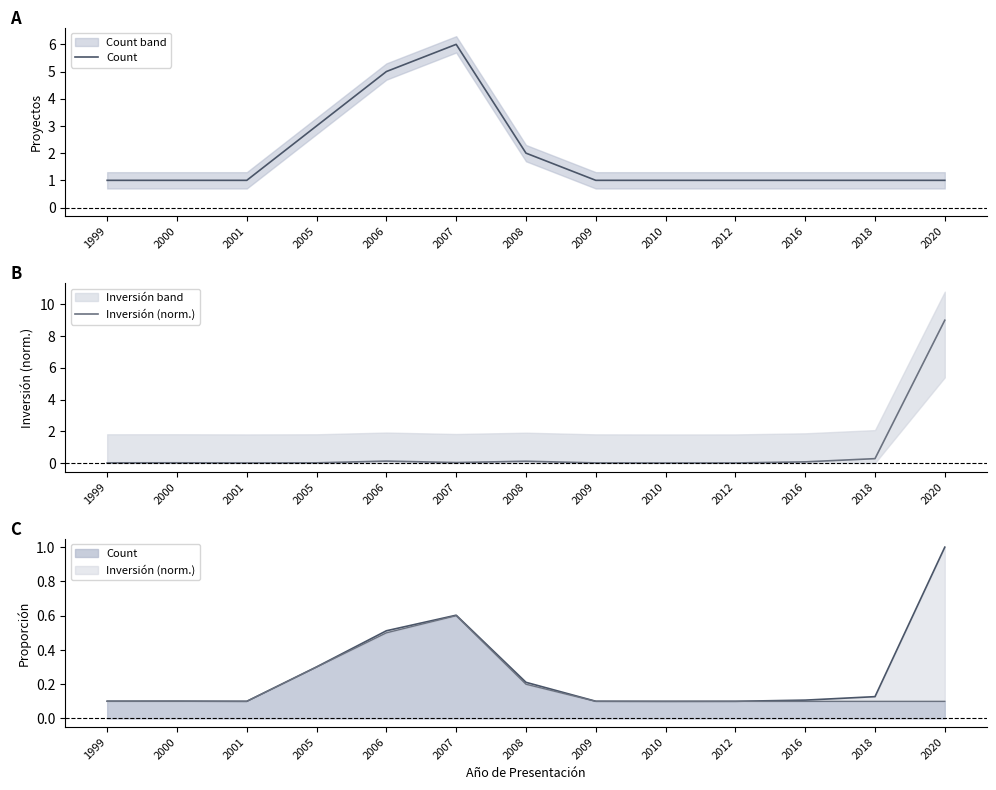

True or false: Inversión (norm.) has a value of 9.0 at 2020.

True